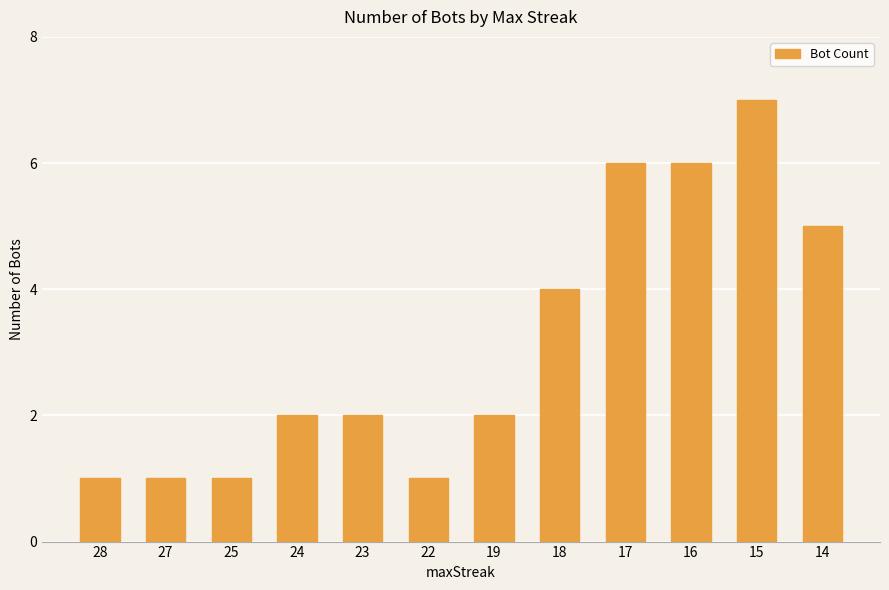

True or false: the data shows 5 at 14.

True